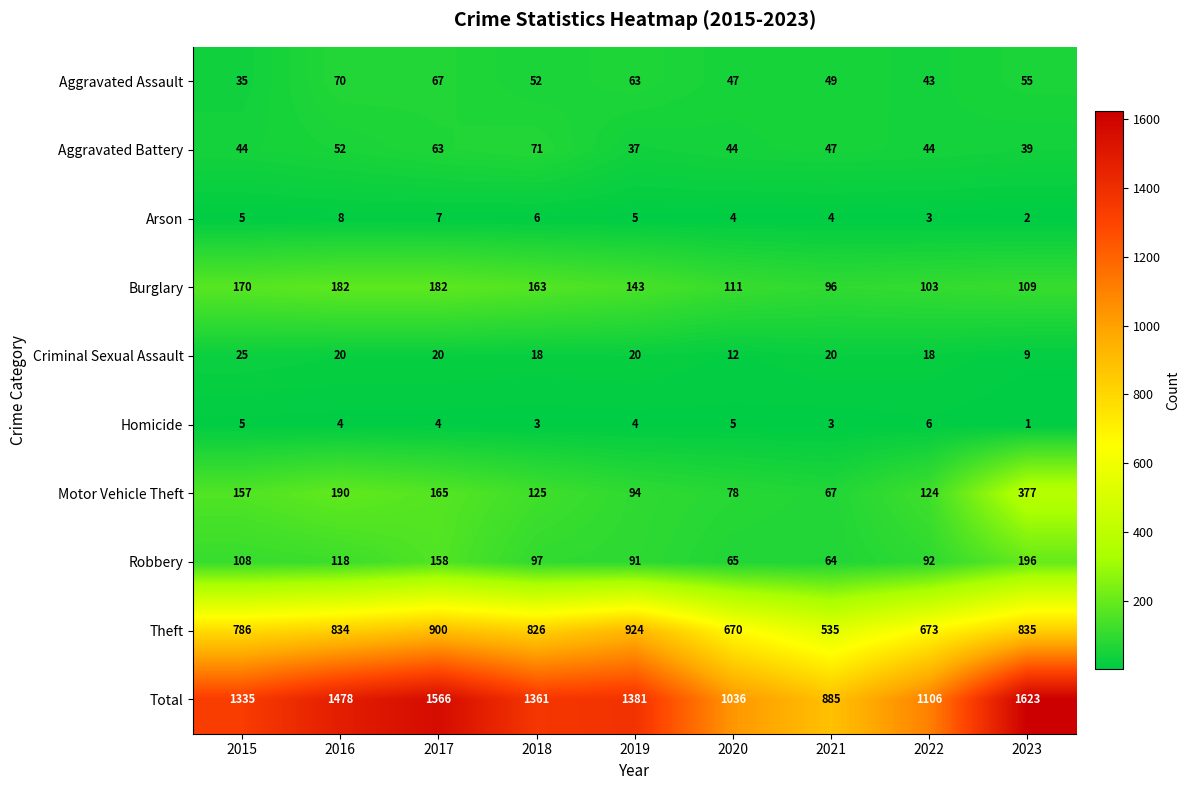

Which series has the widest spread of values?

Total